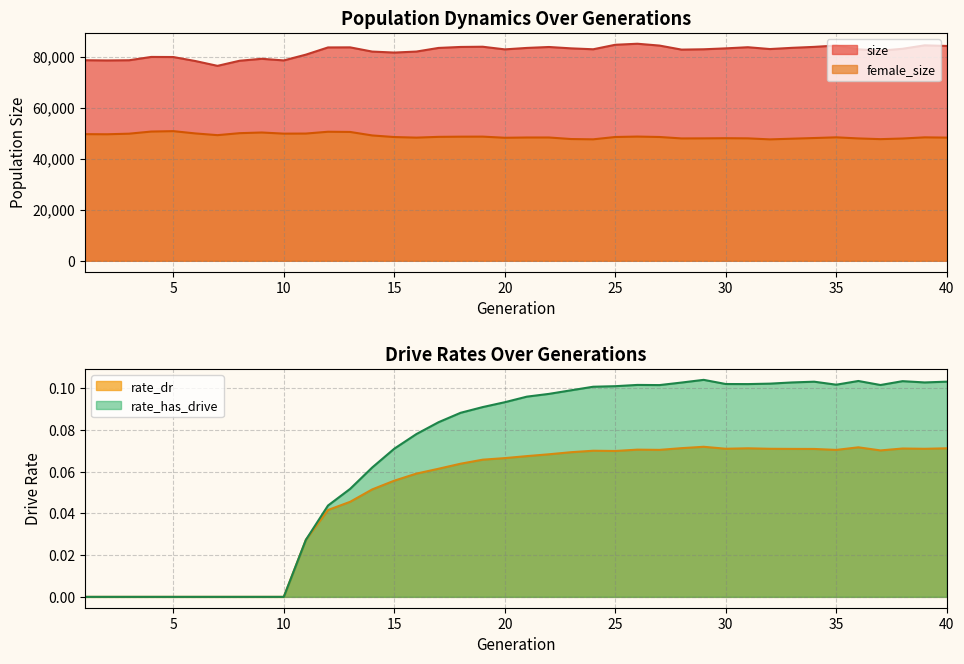

What are all the series names shown in the legend?

size, female_size, rate_dr, rate_has_drive